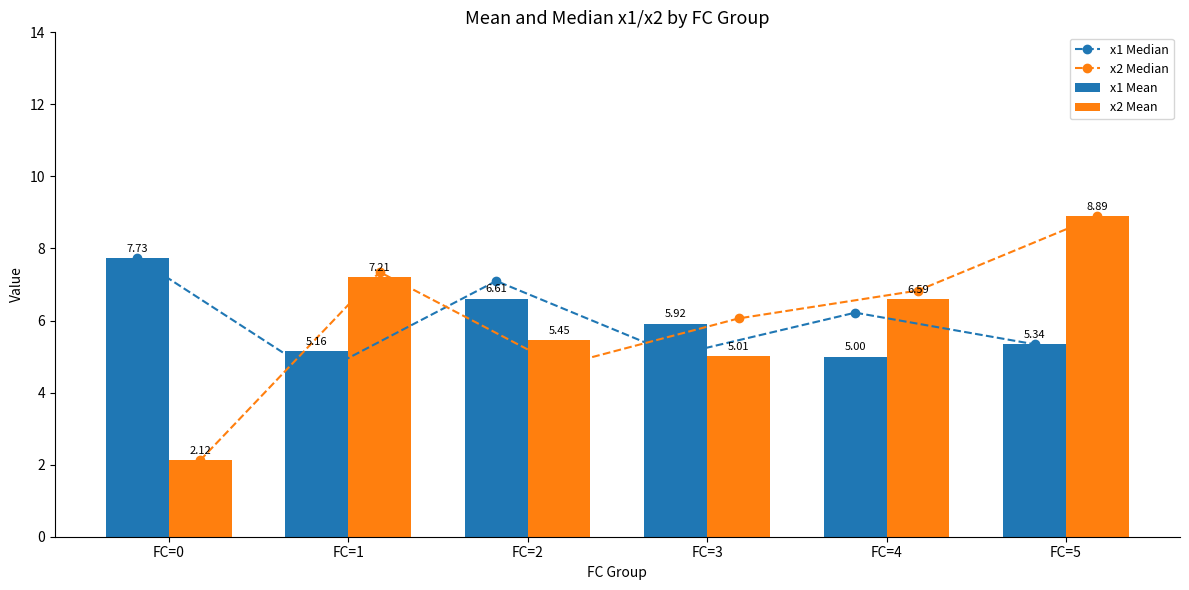

What is the value of the x2 Median bar at the 5th from the left?

6.8